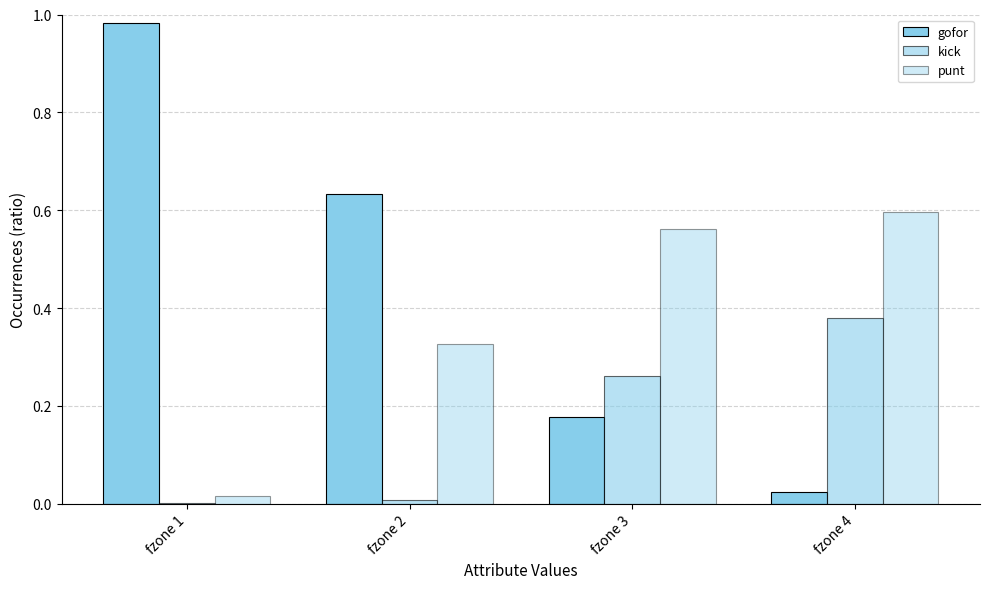

How many groups of bars are there?

4